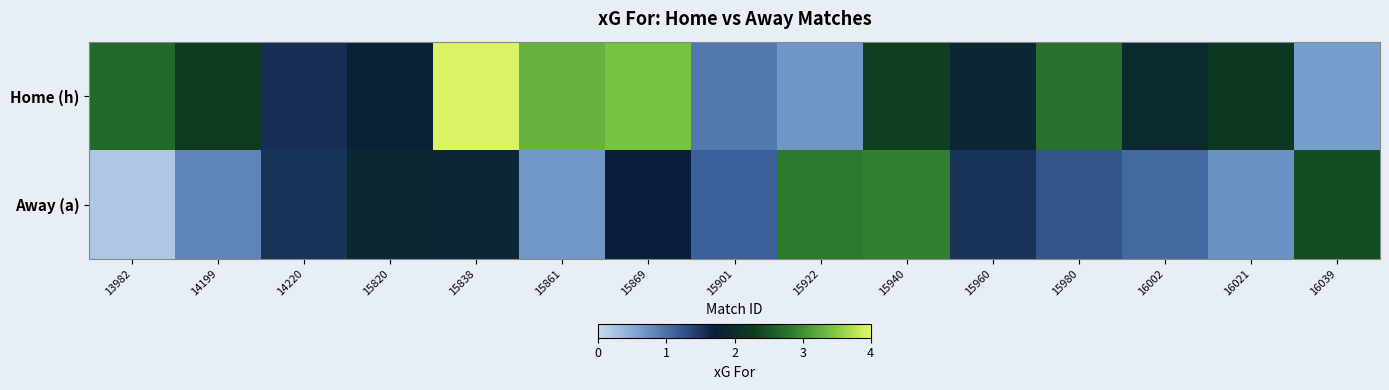

Reading right to left, transcribe all the data shown in this chart.

Home (h): 16039=0.6	16021=2.2	16002=1.9	15980=2.7	15960=1.9	15940=2.3	15922=0.7	15901=0.9	15869=3.4	15861=3.3	15838=3.9	15820=1.8	14220=1.6	14199=2.3	13982=2.7
Away (a): 16039=2.4	16021=0.7	16002=1.1	15980=1.2	15960=1.5	15940=2.9	15922=2.8	15901=1.1	15869=1.7	15861=0.7	15838=1.9	15820=1.9	14220=1.5	14199=0.8	13982=0.2